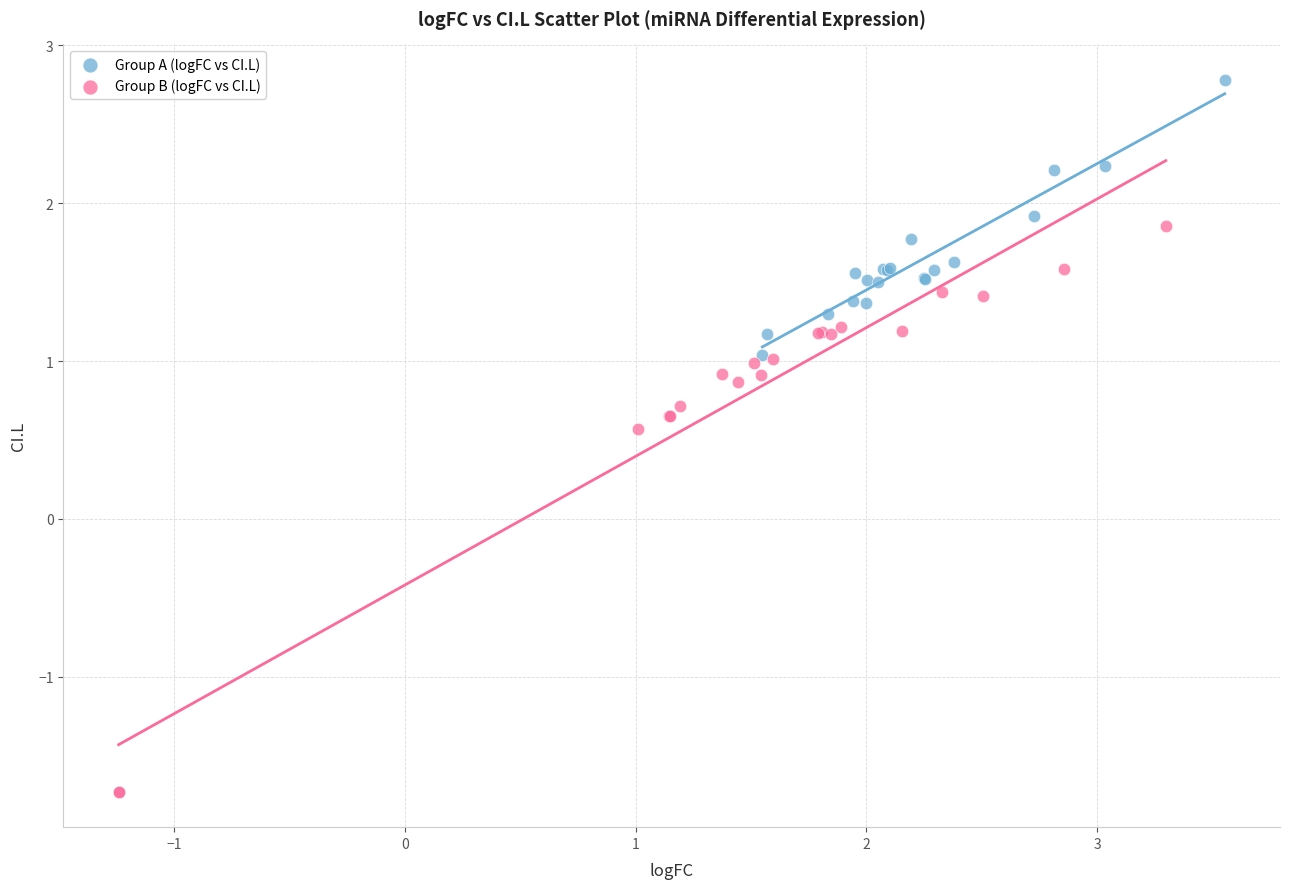

Which series has the largest Y range (max minus min)?

Group B (logFC vs CI.L)